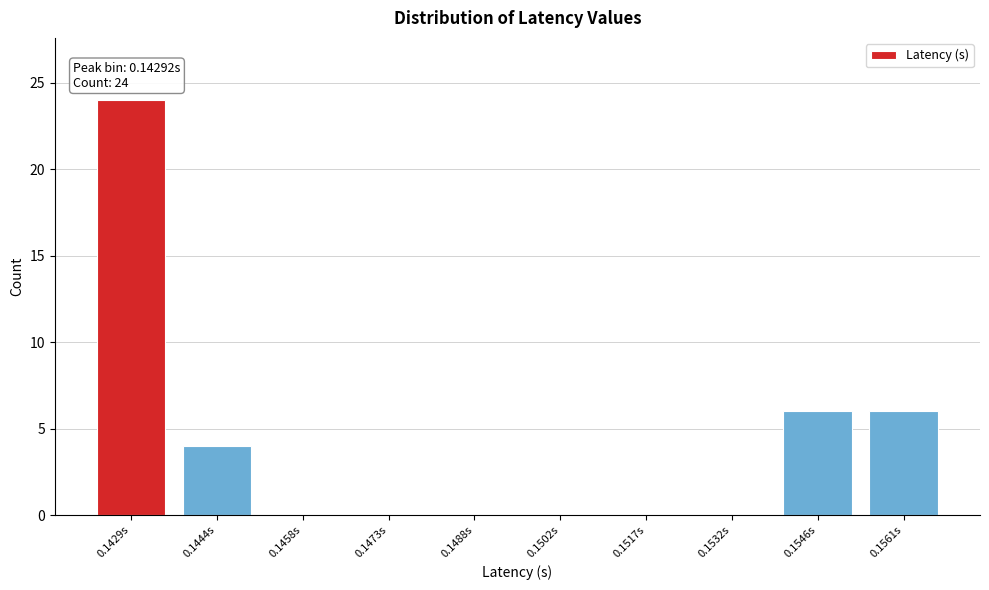

Reading left to right, list all the values displayed in this chart.

0.1429s=24	0.1444s=4	0.1458s=0	0.1473s=0	0.1488s=0	0.1502s=0	0.1517s=0	0.1532s=0	0.1546s=6	0.1561s=6